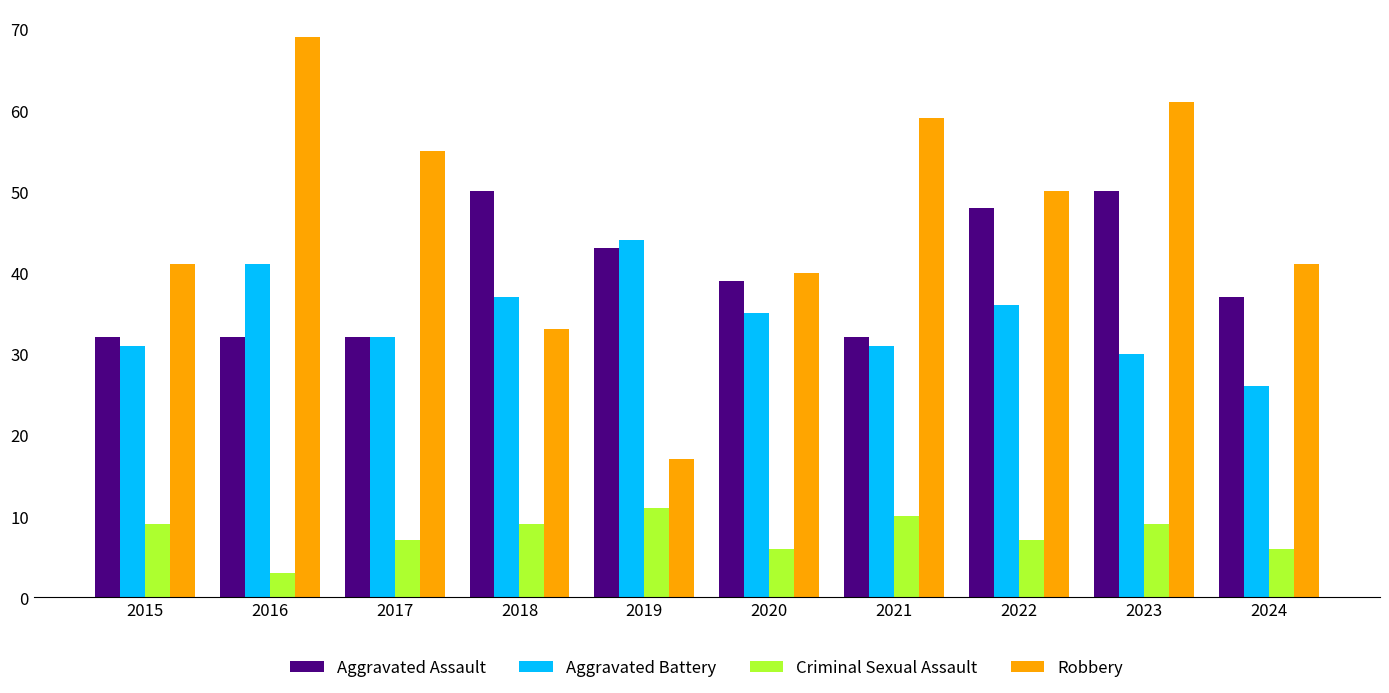

What is the sum of the Criminal Sexual Assault values at 2018 and 2023?

18